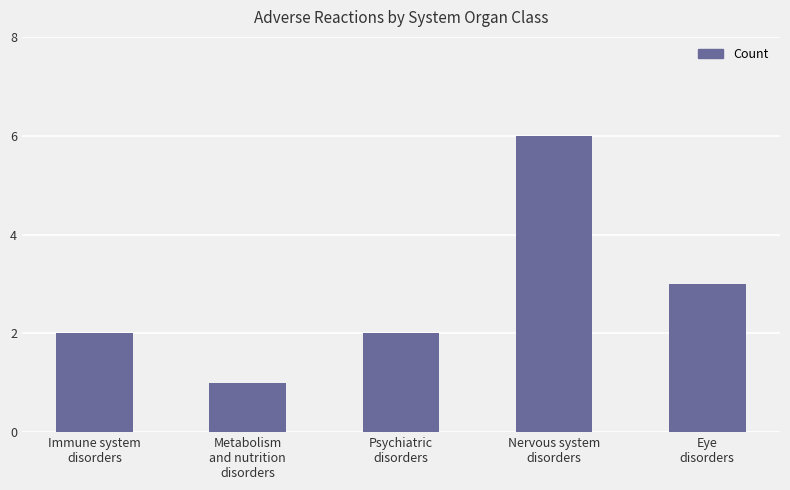

What is the smallest value displayed?

1